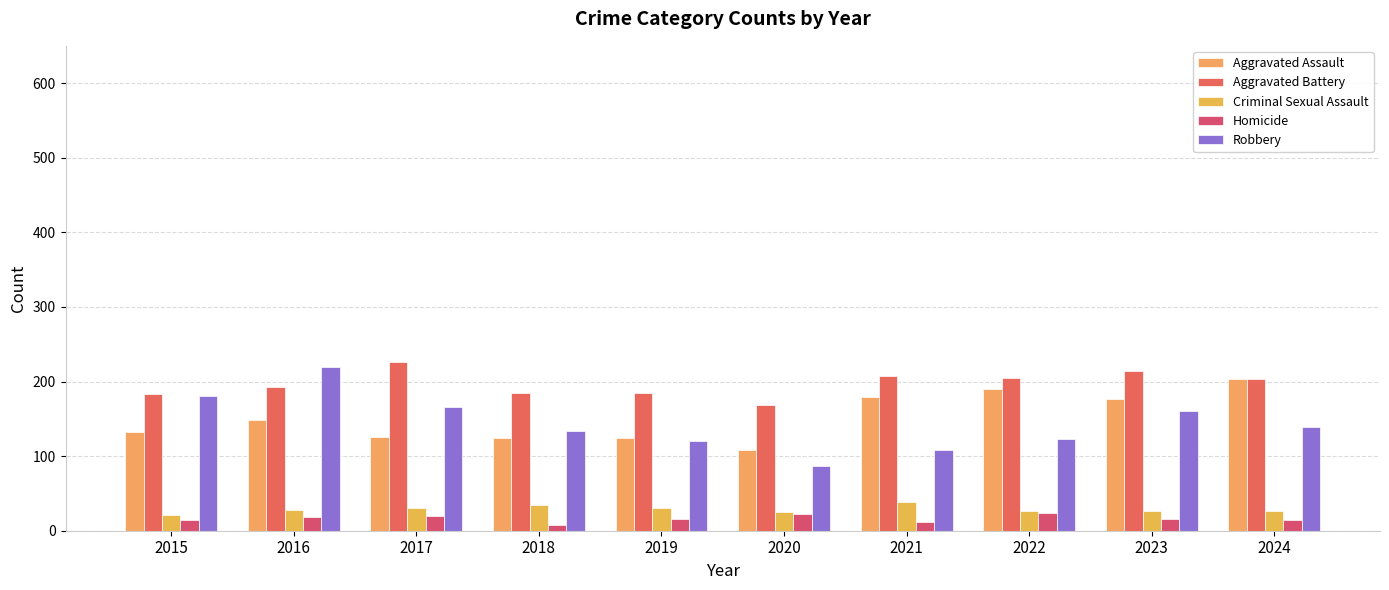

How many bars are there in each group?

5